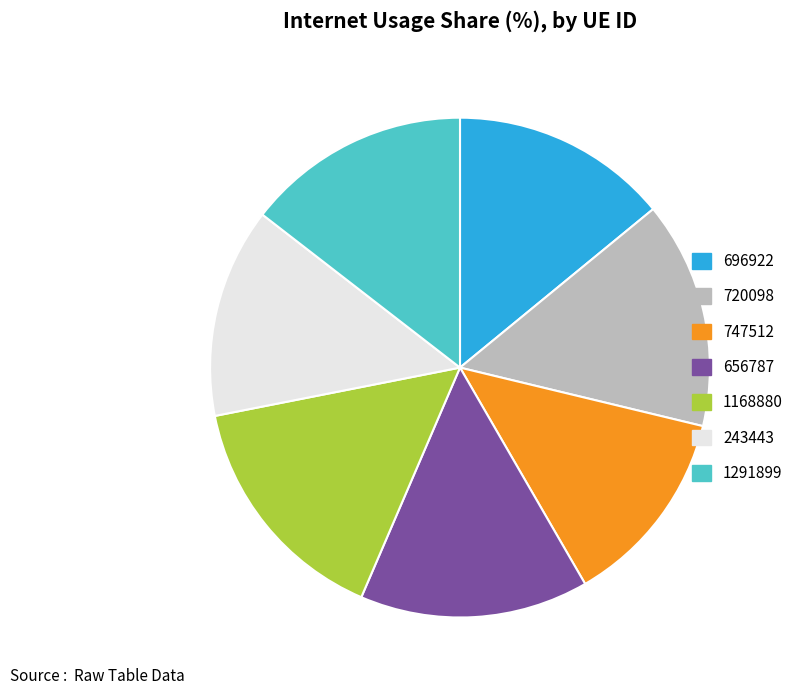

Does 243443 represent more than half of the total?

No